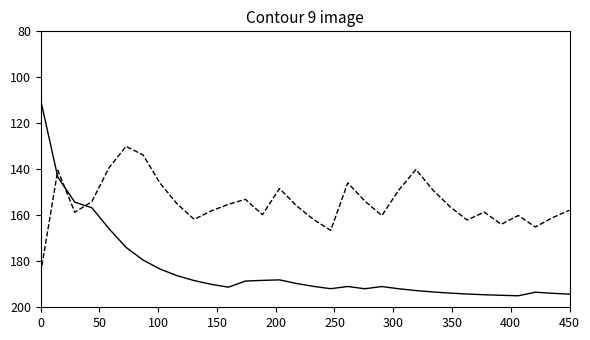

What is the minimum value shown in the chart?

110.0